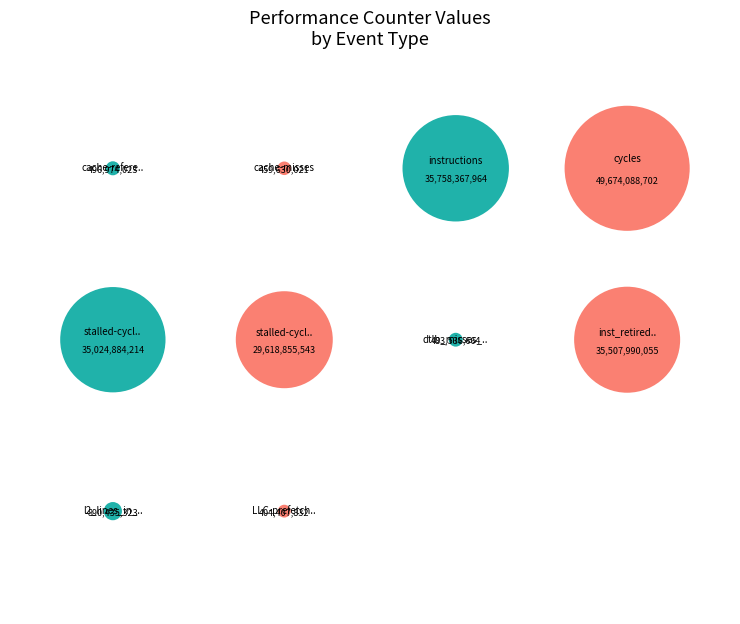

The cache-references slice represents 0% of the pie. True or false?

True